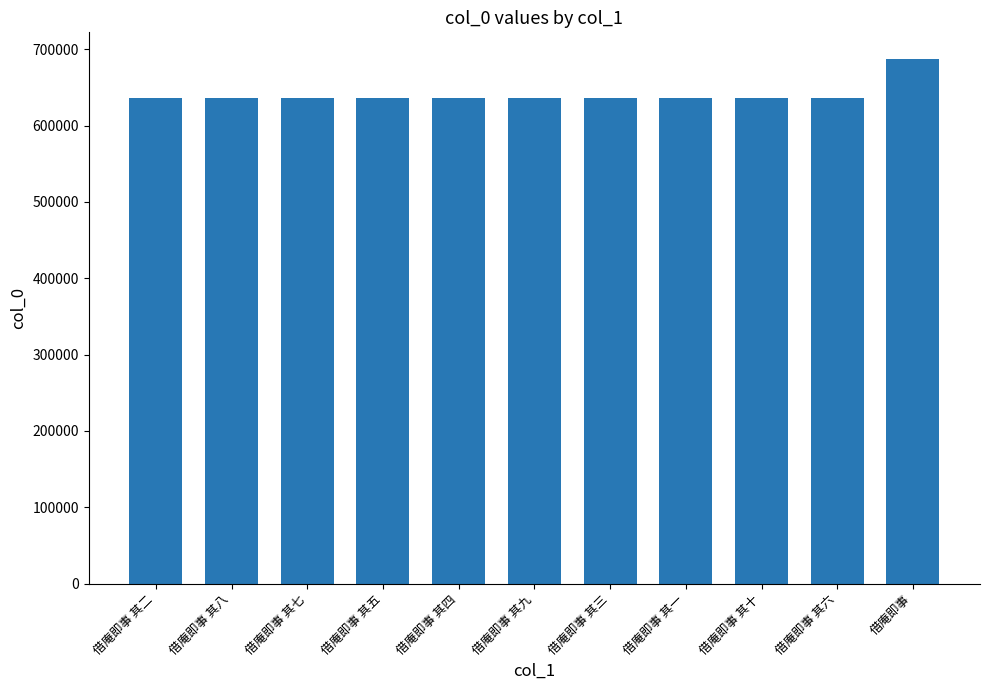

Is it true that the value at 借庵即事 其十 is 400808?

False